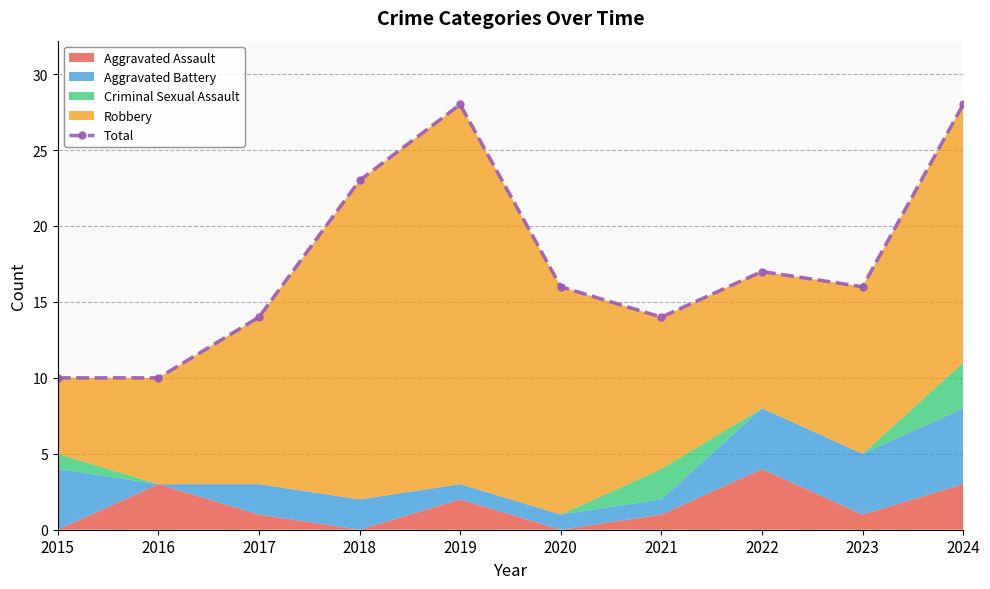

Read the value at 2017.

14